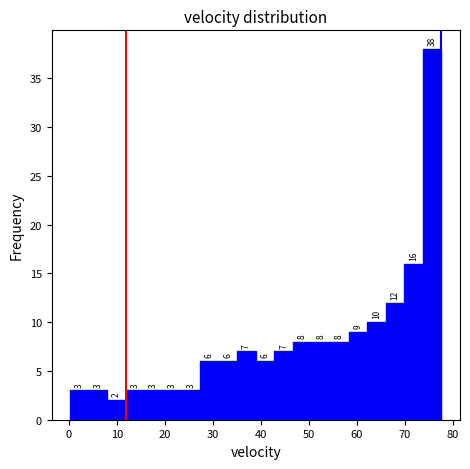

Read against the x-axis, roughly where is the centre of the tallest bar?

76